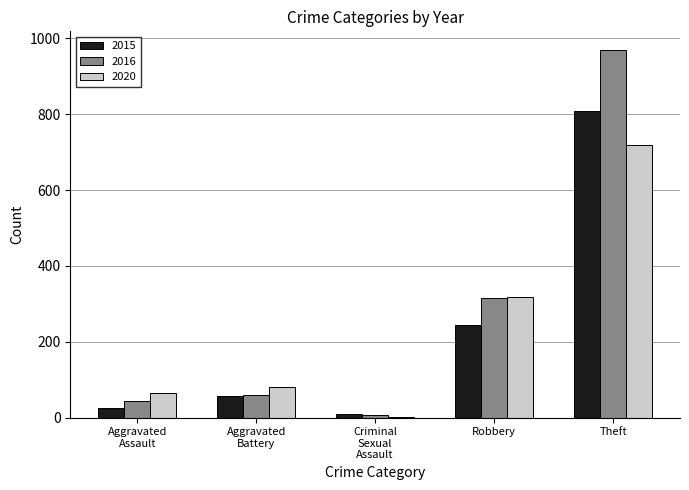

What is the sum of all 2015 values?

1142